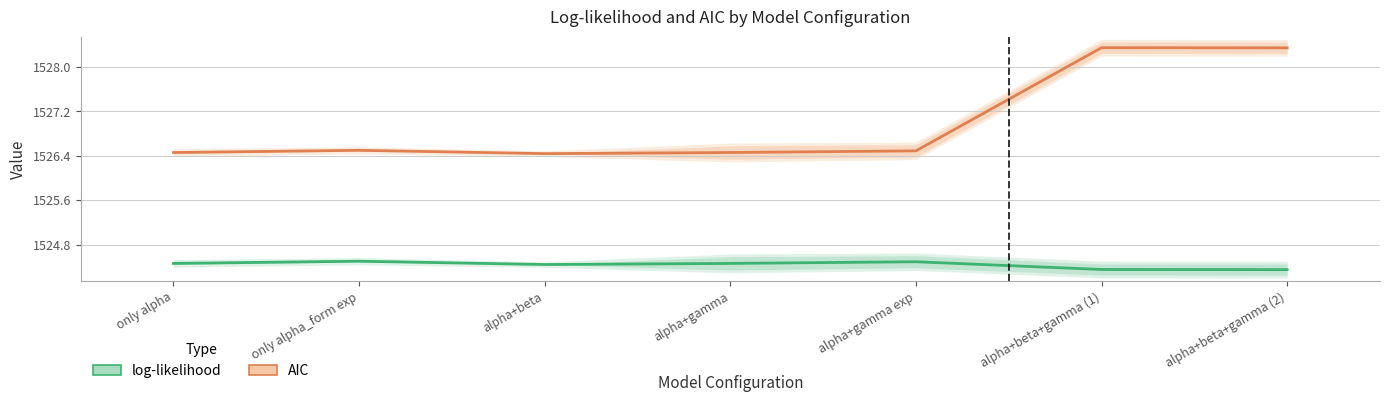

List the labels in order of AIC value, largest first.

alpha+beta+gamma (1), alpha+beta+gamma (2), only alpha_form exp, alpha+gamma exp, only alpha, alpha+gamma, alpha+beta